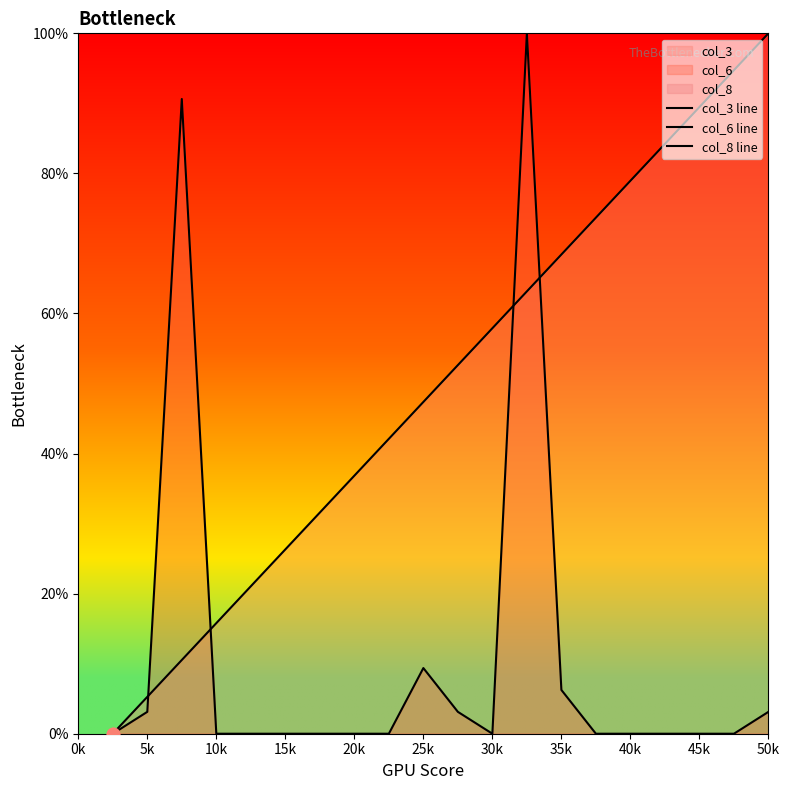

Which series has the widest spread of Y values?

col_3 line